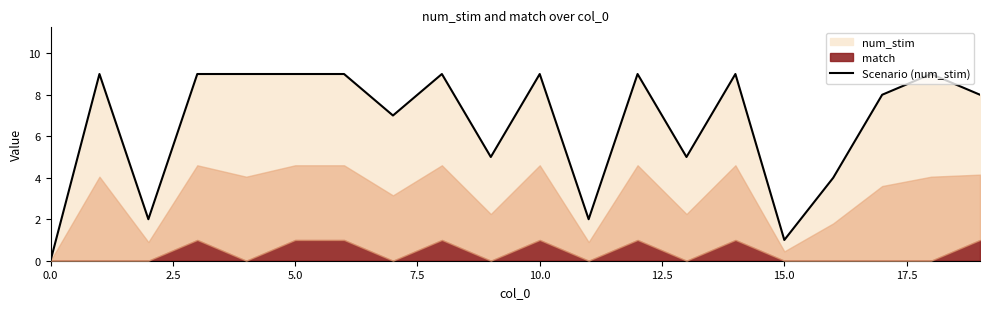

How many values are above zero?

19